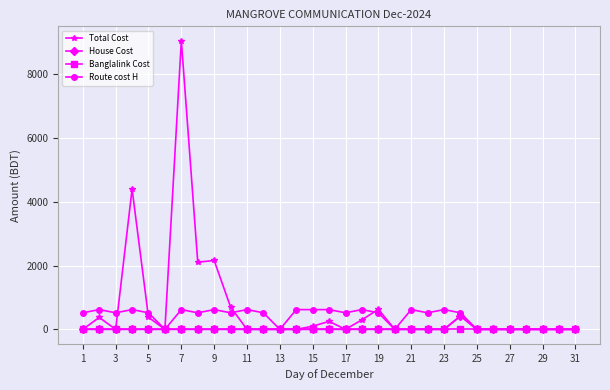

True or false: Total Cost has more than 1 points higher than both neighbors.

True